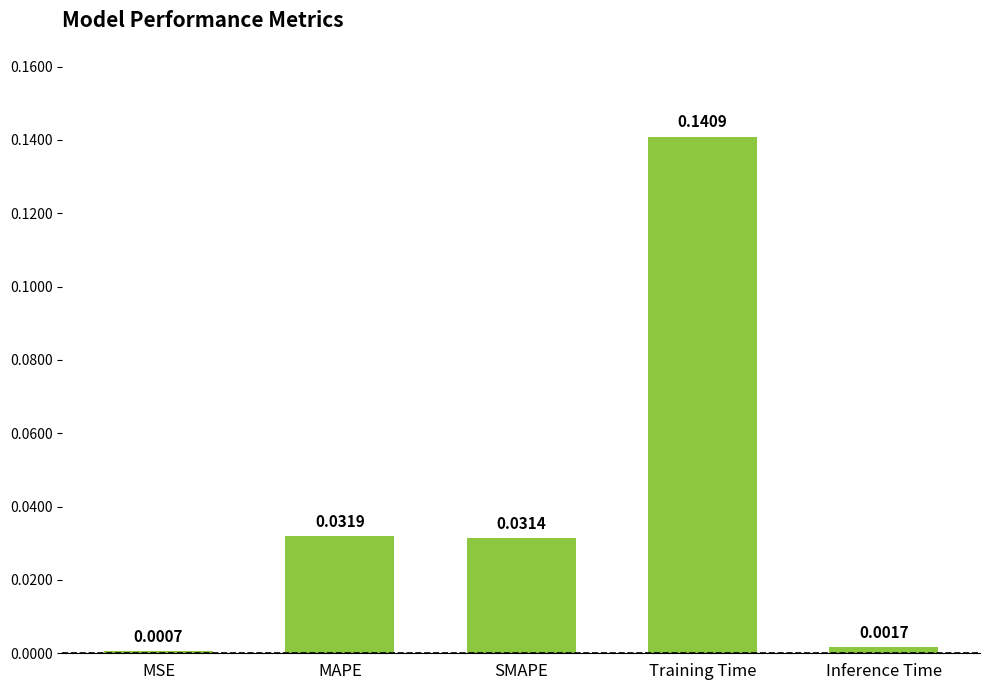

What is the label of the 4th bar from the left?

Training Time